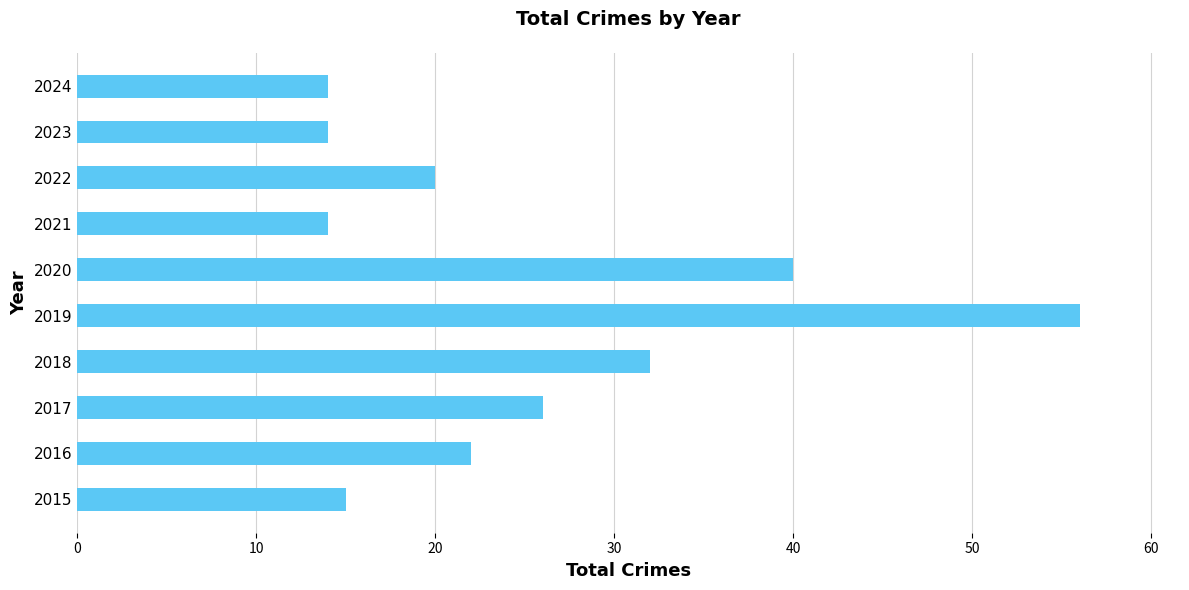

Which label corresponds to the largest value in the chart?

2019